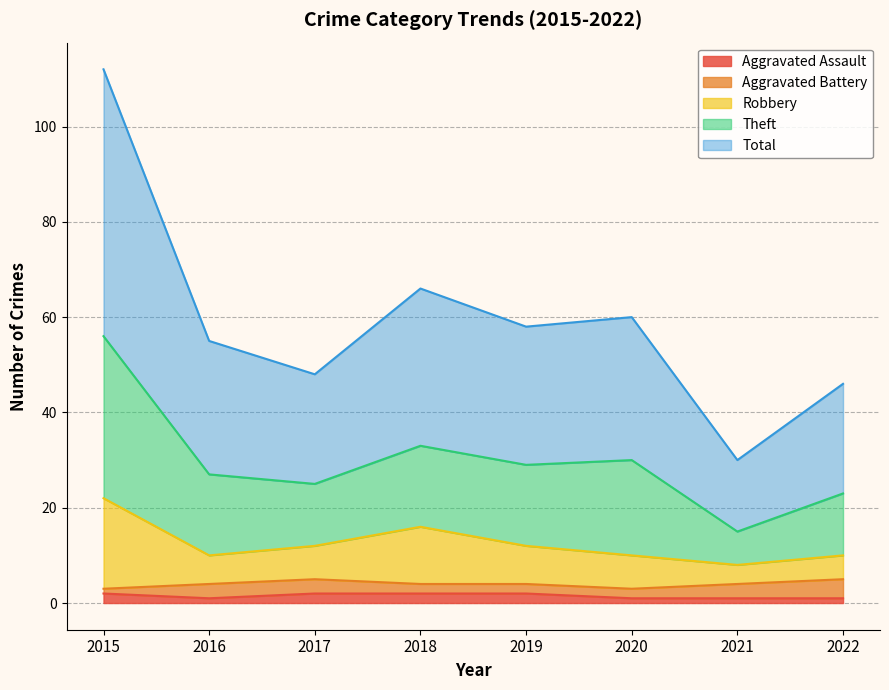

True or false: Aggravated Assault has a value of 1 at 2020.

True